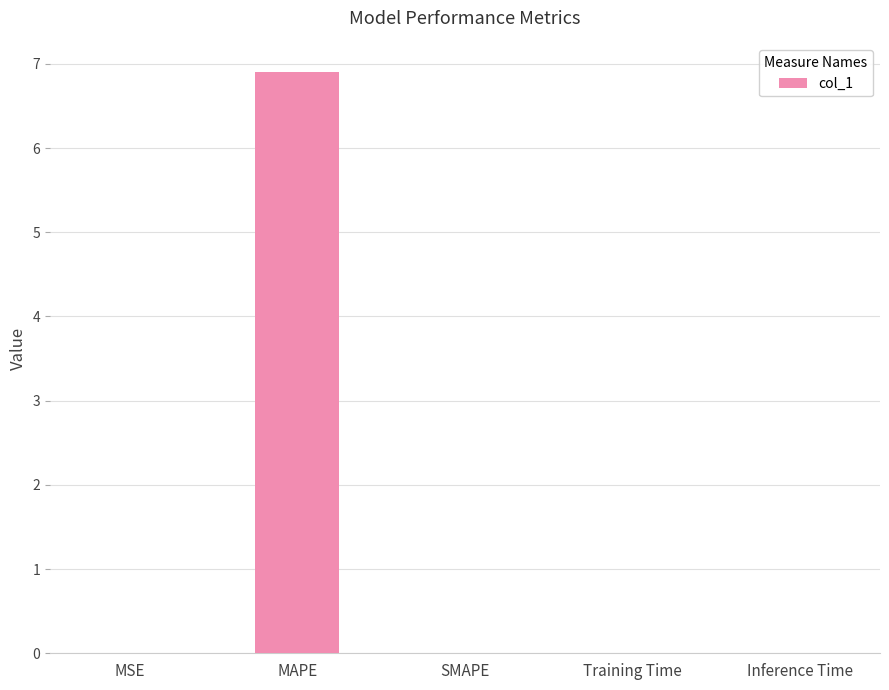

What is the approximate value at MAPE?

6.9